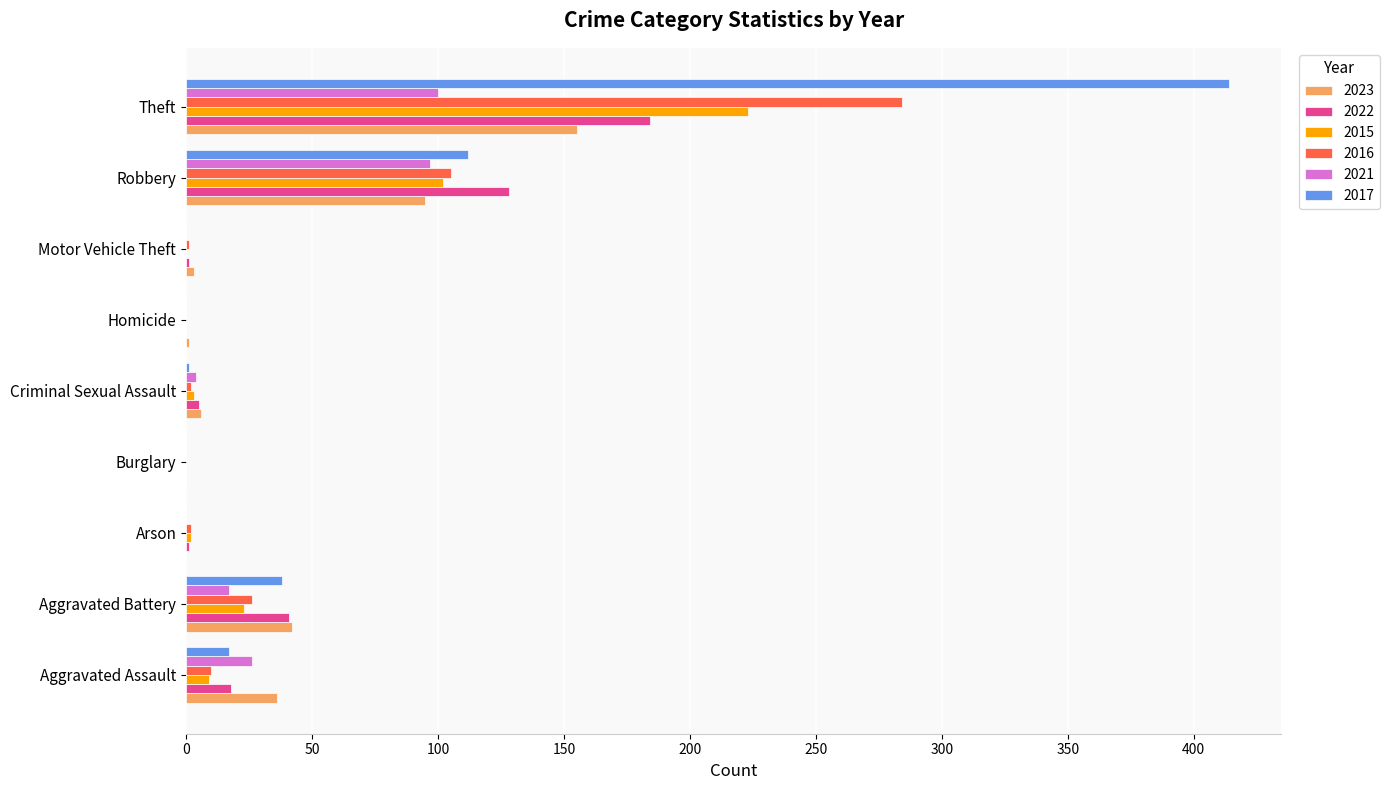

What are all the series names shown in the legend?

2023, 2022, 2015, 2016, 2021, 2017